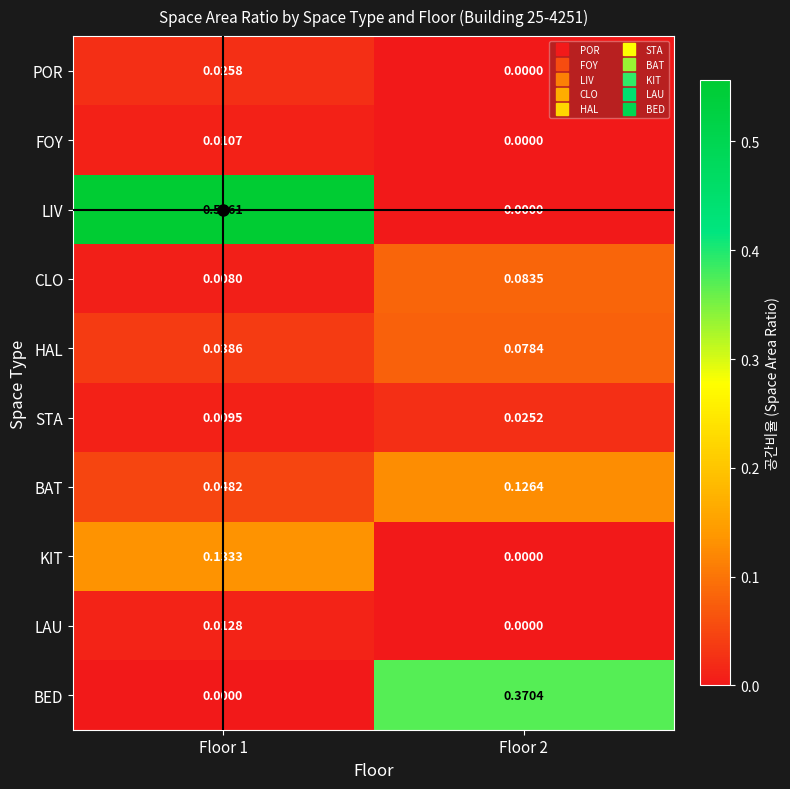

How many data points in POR are above 0?

1